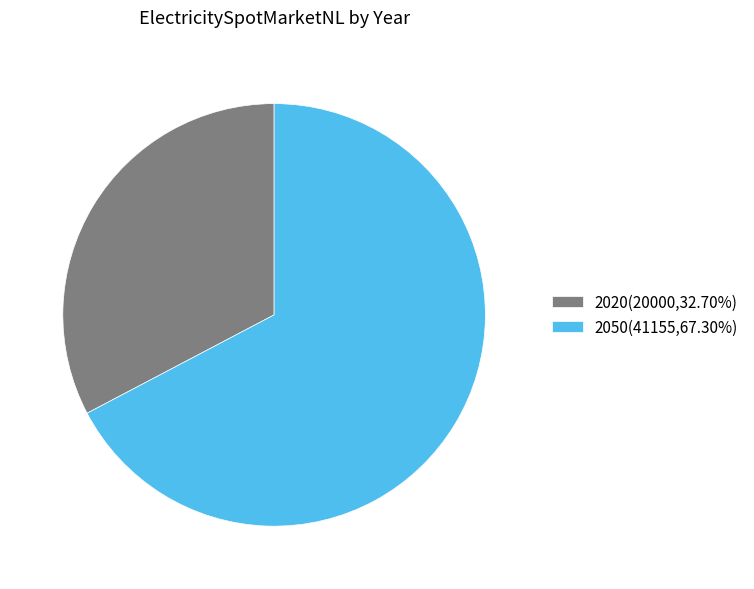

Is the sum of 2020(20000,32.70%) and 2050(41155,67.30%) greater than half?

Yes